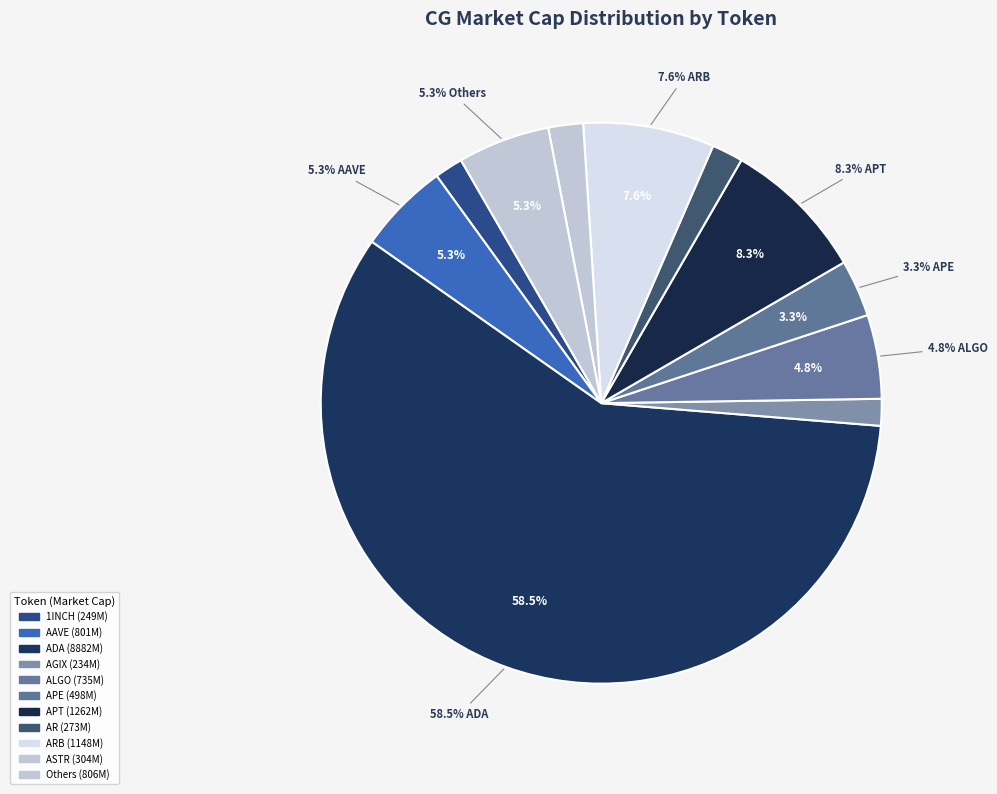

True or false: AR accounts for 2% of the total.

True